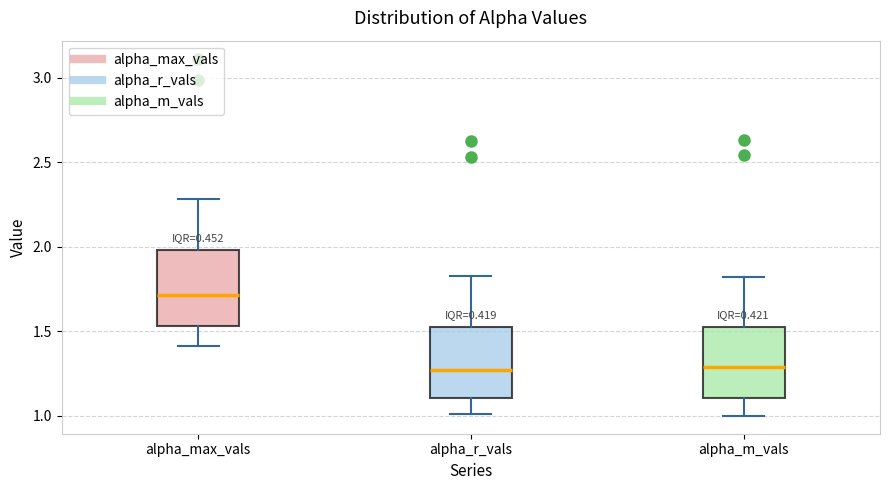

Reading left to right, read every box against the y-axis: the position of its median line, the range the box covers, and the ends of its whiskers. The values are not printed on the chart, so give them approximately, as read against the axis.

alpha_max_vals: median 1.70, box 1.55 to 2.00, whiskers 1.40 to 2.30
alpha_r_vals: median 1.25, box 1.10 to 1.55, whiskers 1.00 to 1.85
alpha_m_vals: median 1.30, box 1.10 to 1.55, whiskers 1.00 to 1.80